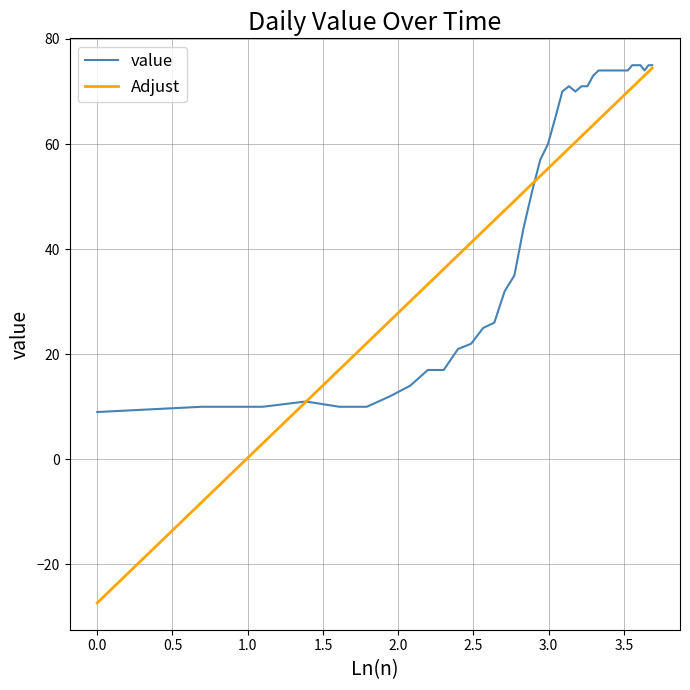

Which series has the widest spread of values?

Adjust